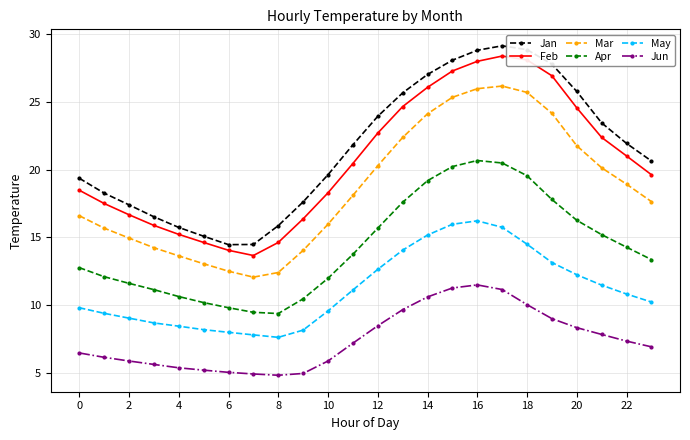

True or false: Apr and Feb cross at least once.

False